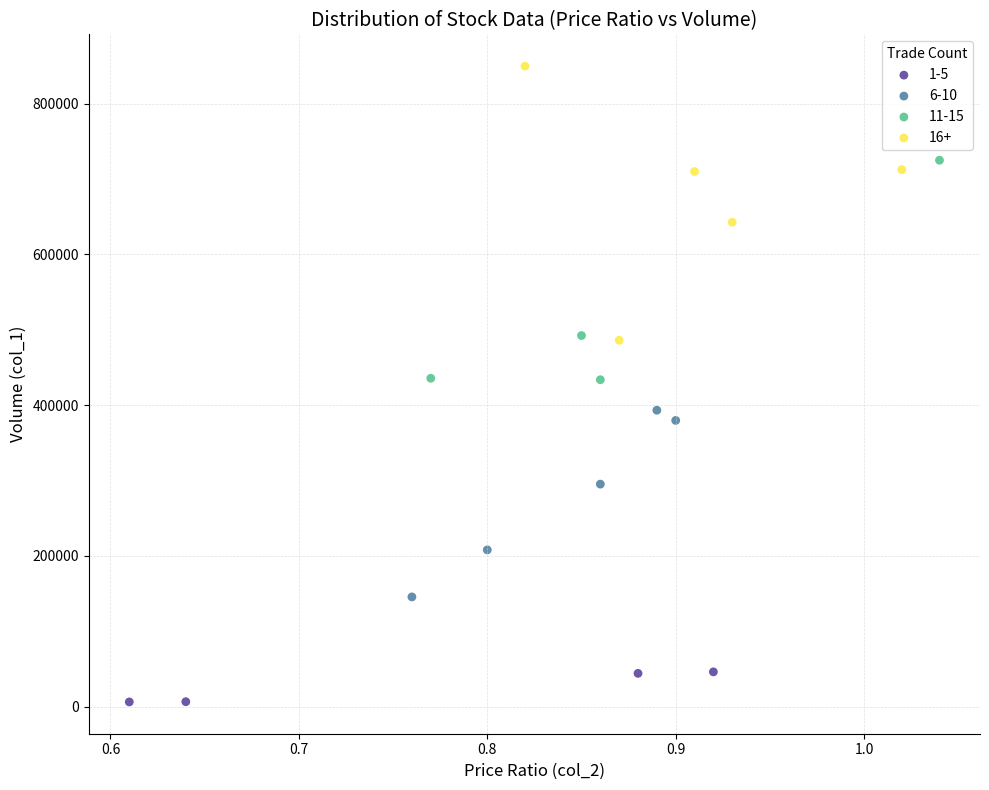

What are all the series names shown in the legend?

1-5, 6-10, 11-15, 16+